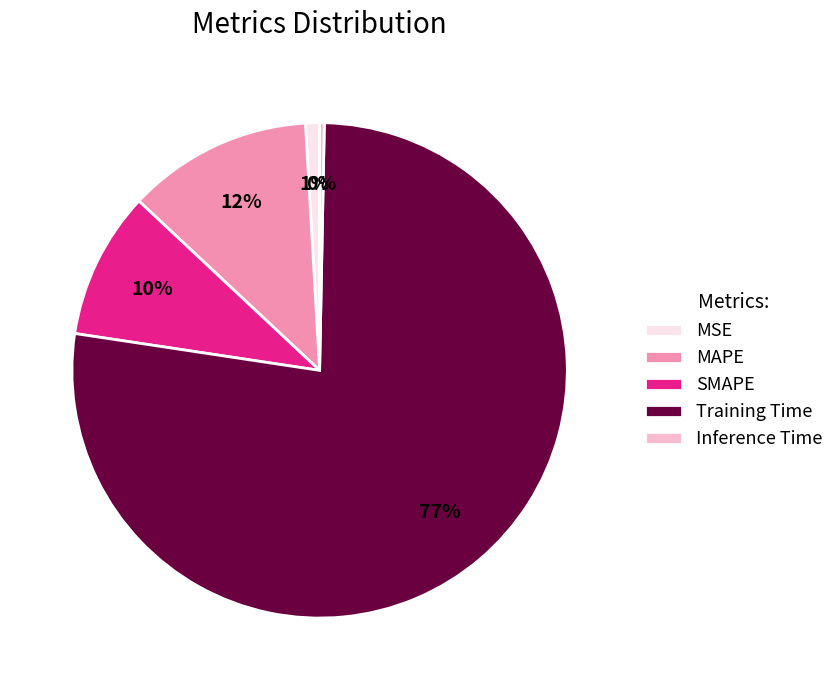

Which category has the biggest portion of the pie?

Training Time